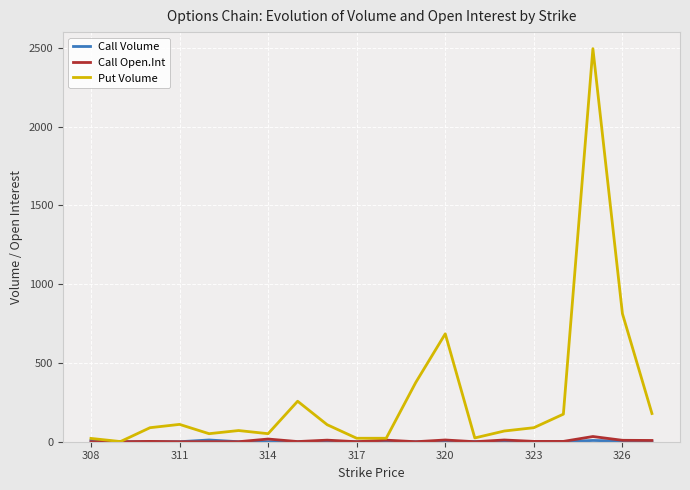

Which series has the widest spread of values?

Put Volume